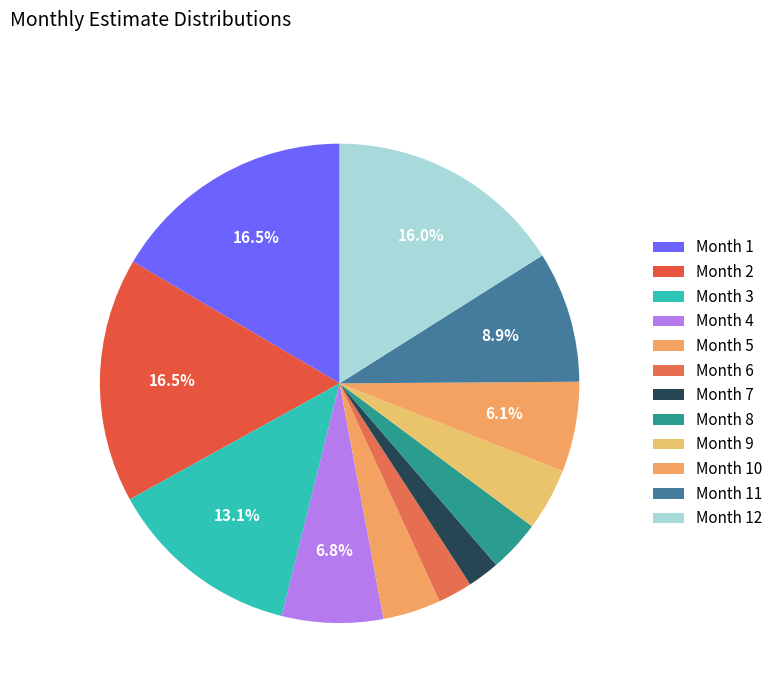

How many slices are in this pie chart?

12